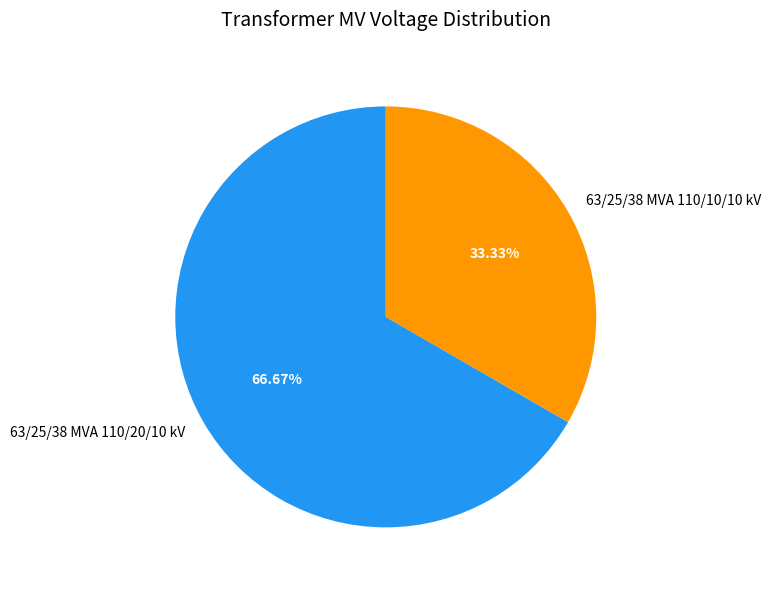

Is 63/25/38 MVA 110/20/10 kV the majority of the pie?

Yes